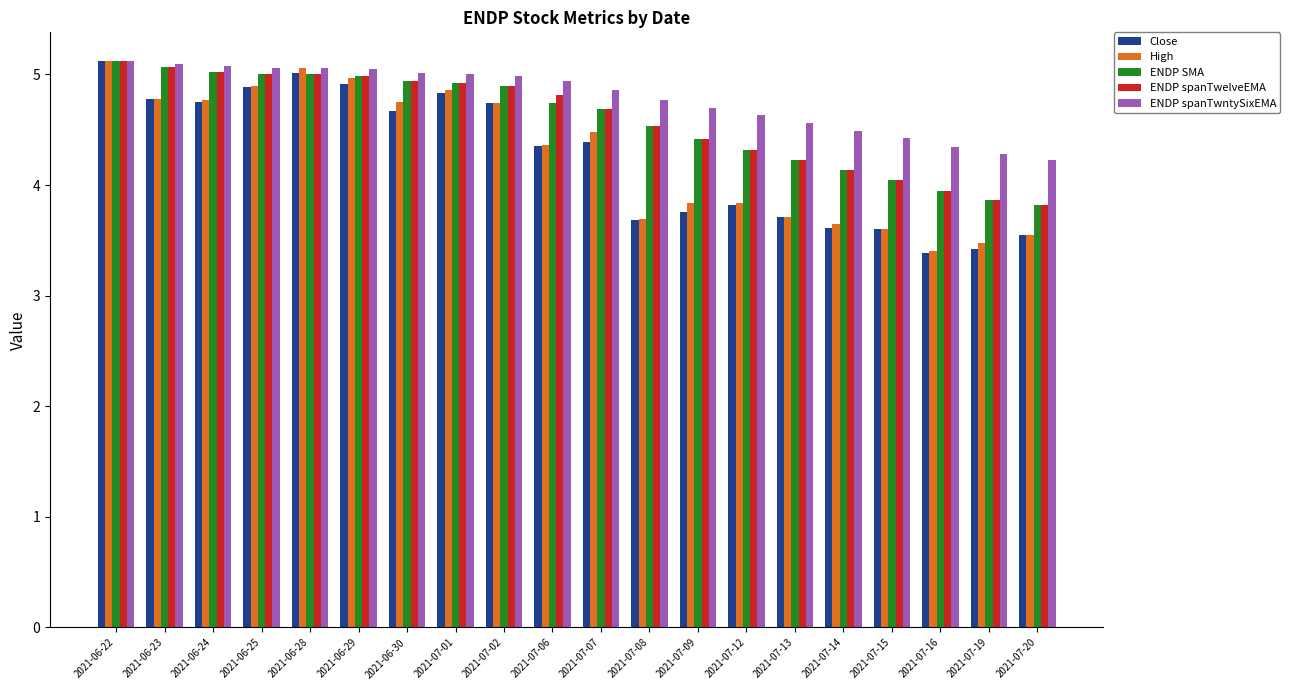

How many groups of bars are there?

20